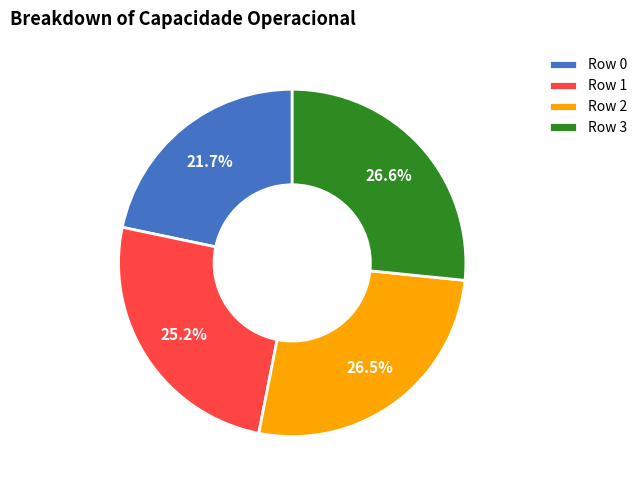

What percentage do Row 2 and Row 0 together represent?

48.2%